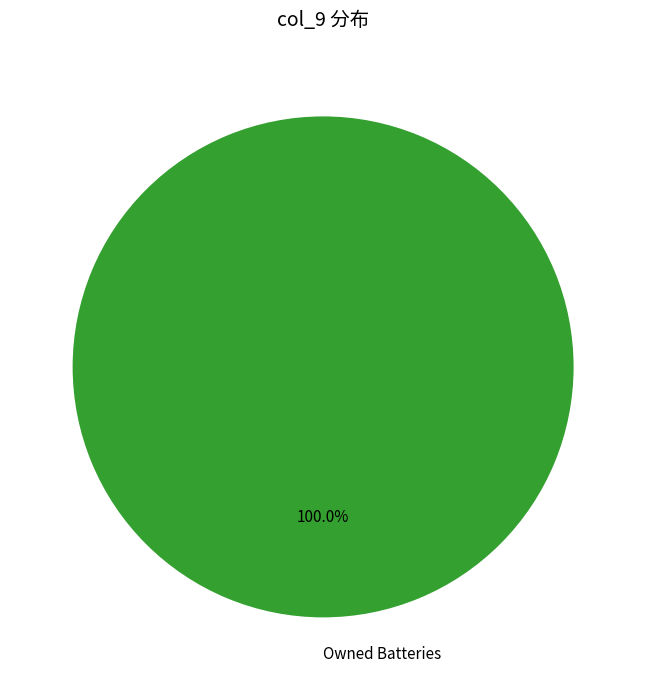

How many segments does this pie chart have?

1